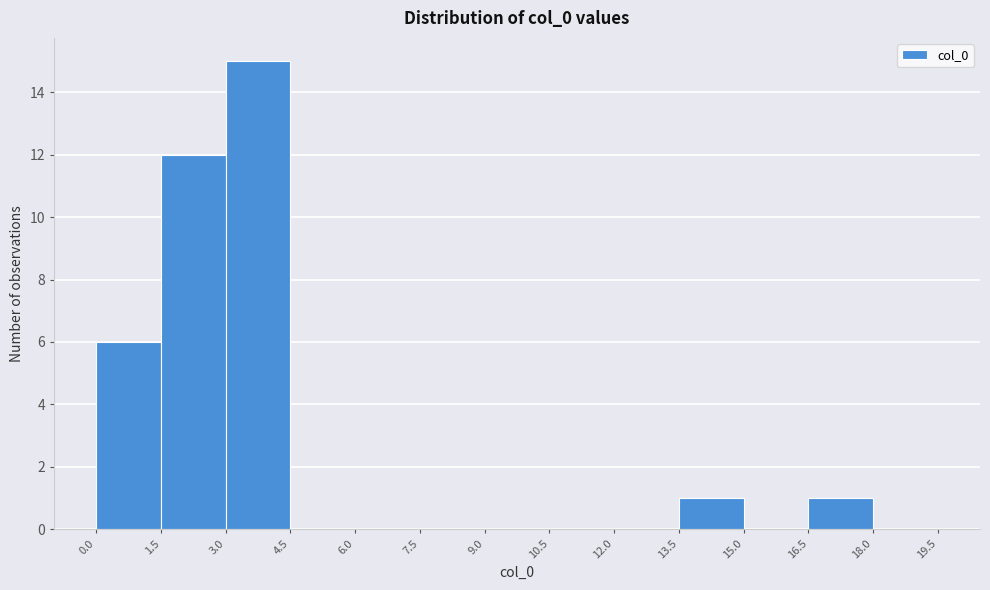

Reading left to right, list every bar in this chart as the range it spans on the x-axis followed by its height. The values are not printed on the chart, so give them approximately, as read against the axis.

0.0 to 1.5: 6
1.5 to 3.0: 12
3.0 to 4.5: 15
4.5 to 6.0: 0
6.0 to 7.5: 0
7.5 to 9.0: 0
9.0 to 10.5: 0
10.5 to 12.0: 0
12.0 to 13.5: 0
13.5 to 15.0: 1
15.0 to 16.5: 0
16.5 to 18.0: 1
18.0 to 19.5: 0